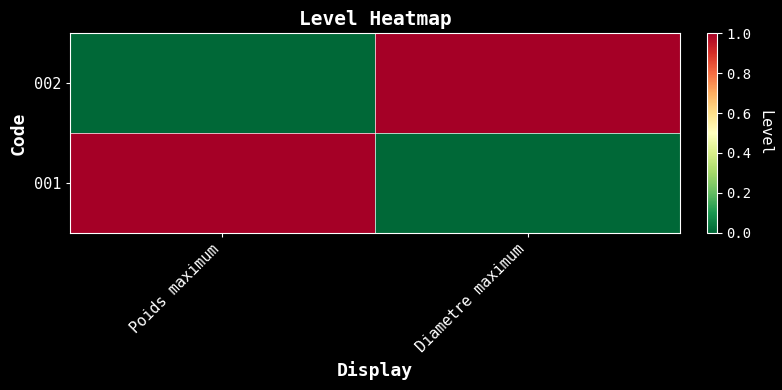

What is the difference between the maximum and minimum values in the 002 series?

1